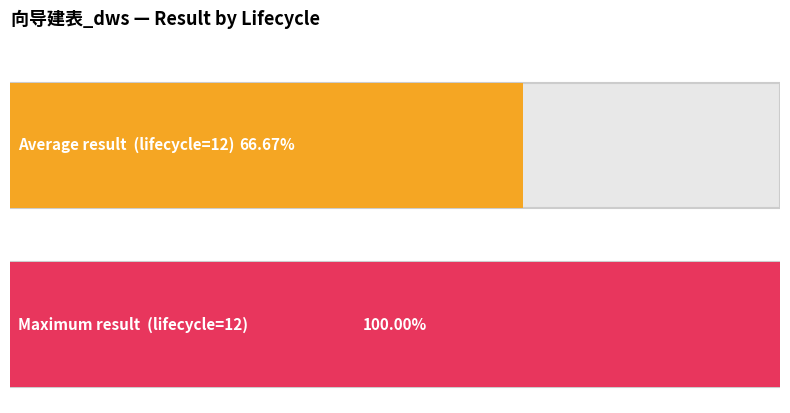

Does the chart contain any negative values?

No